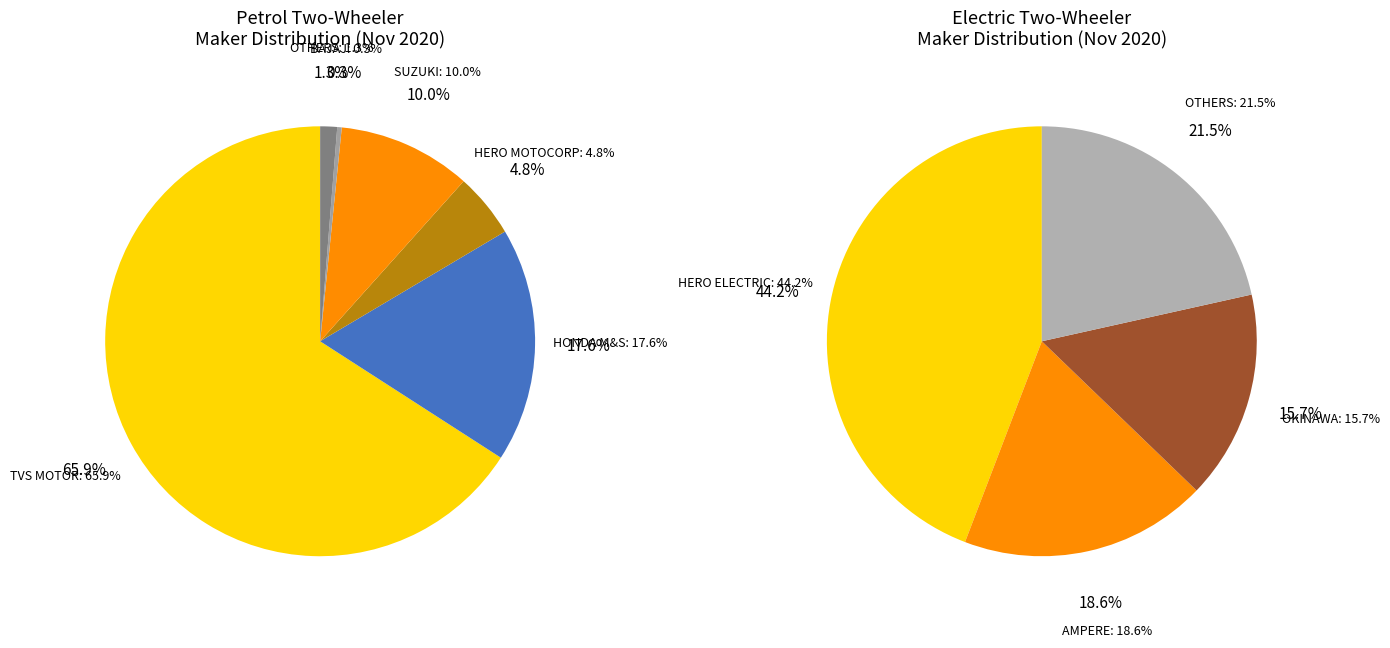

What is the majority slice?

TVS MOTOR COMPANY LTD